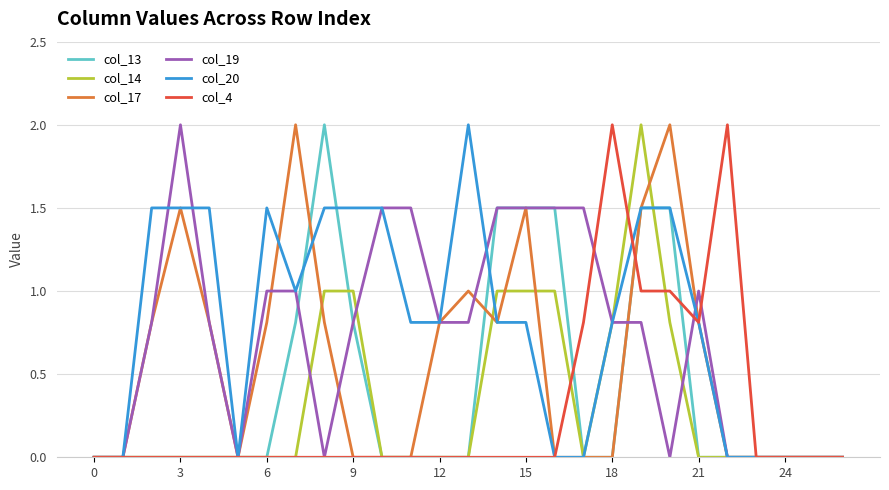

What is the greatest value displayed?

2.0